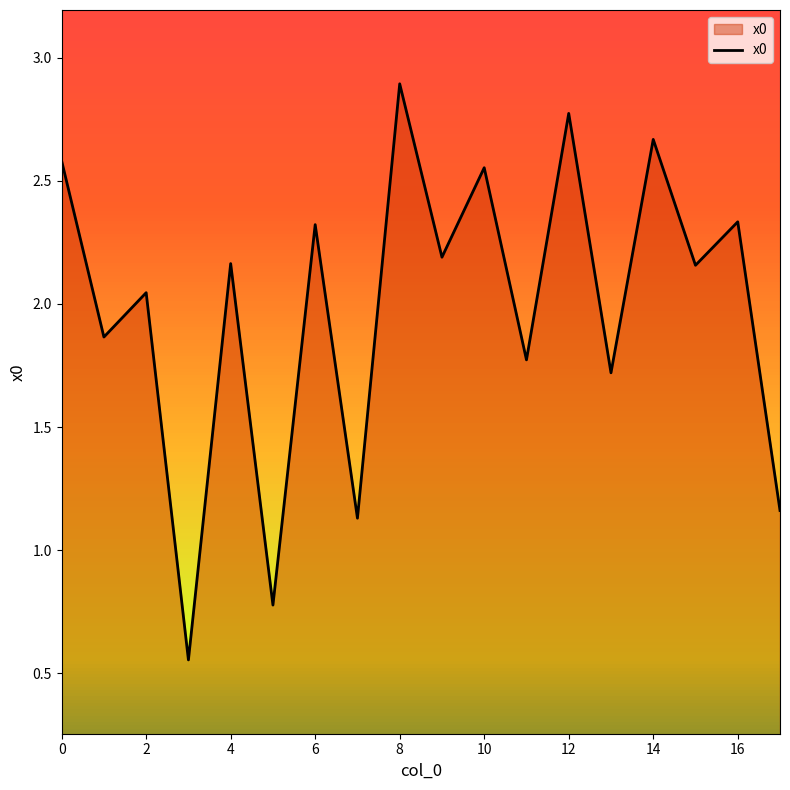

What is the greatest value displayed?

2.9